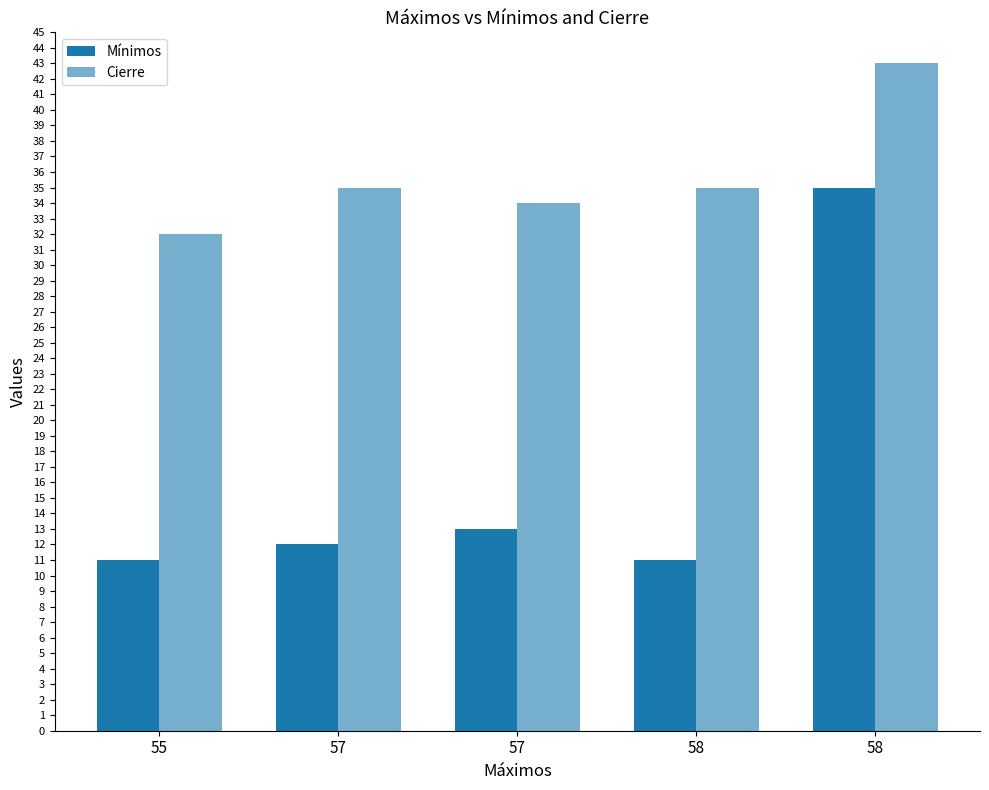

What is the value of the Cierre bar at the 4th from the left?

35